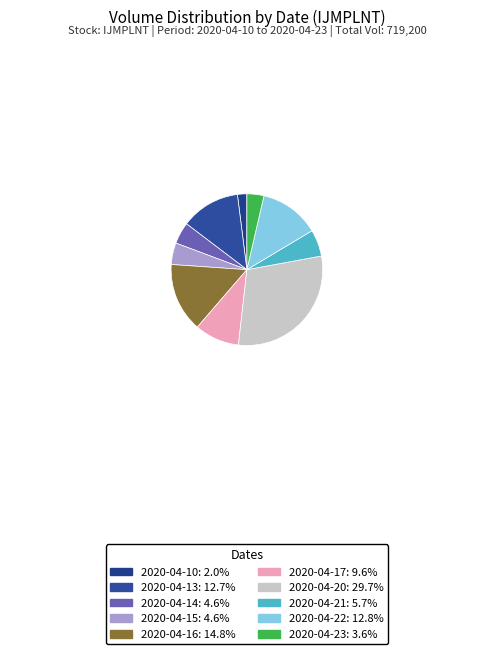

Which has a higher value, 2020-04-17 or 2020-04-15?

2020-04-17